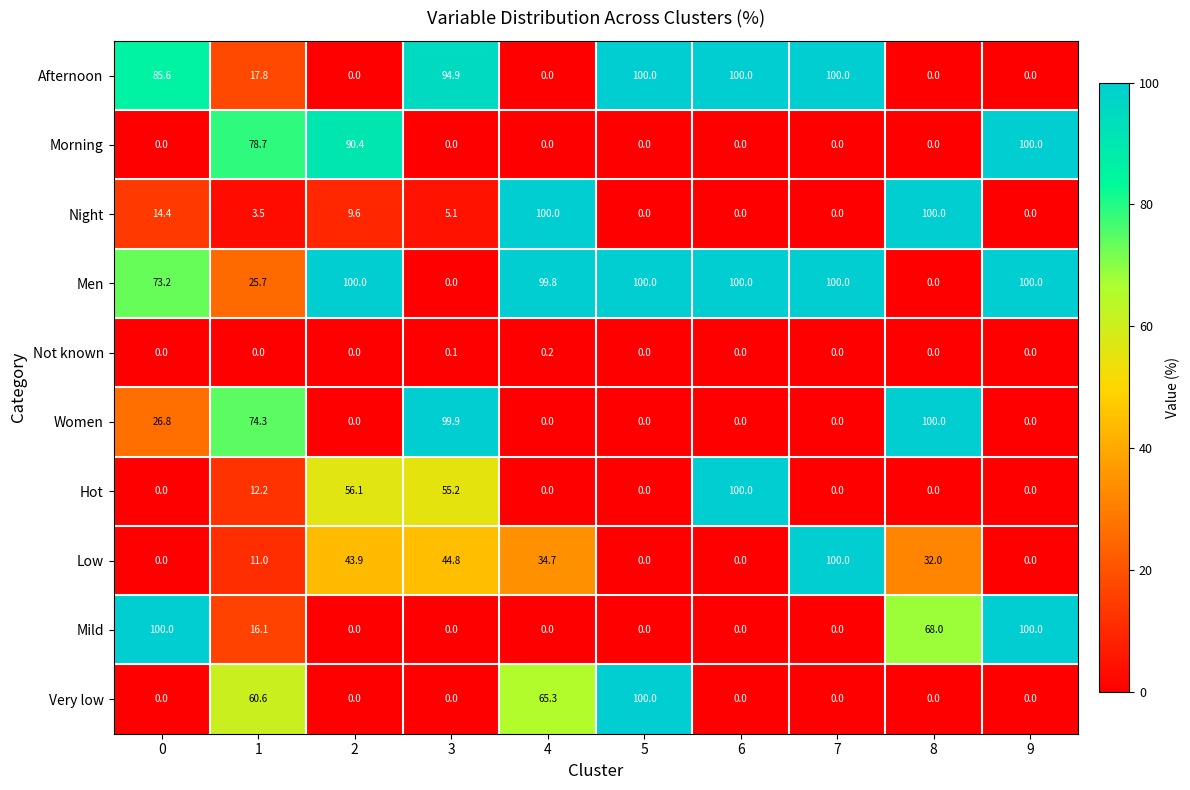

How many categories are shown in the chart?

10